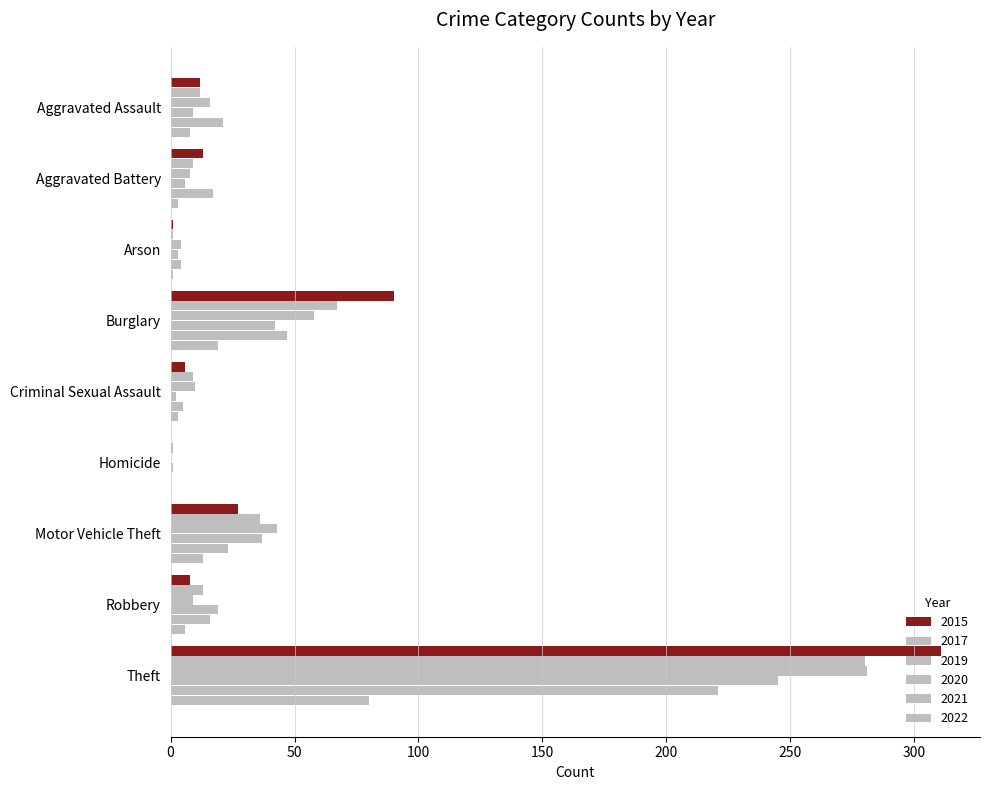

How many categories are shown in the chart?

9